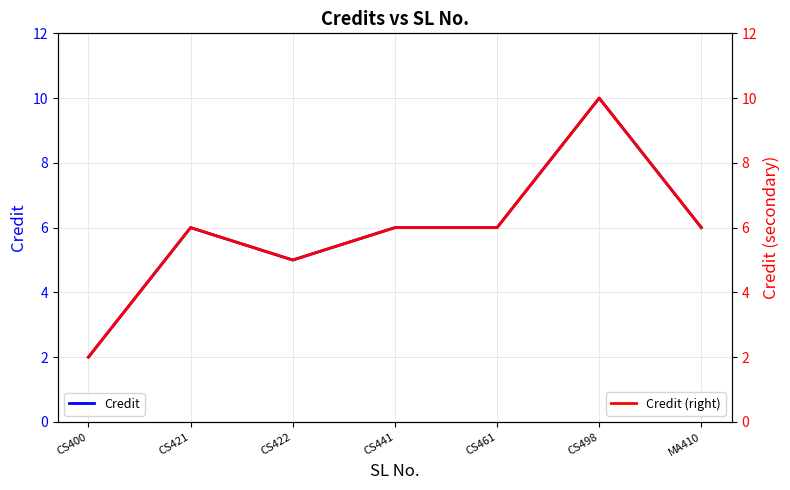

List the series in order of their peak value, lowest first.

Credit, Credit (right)